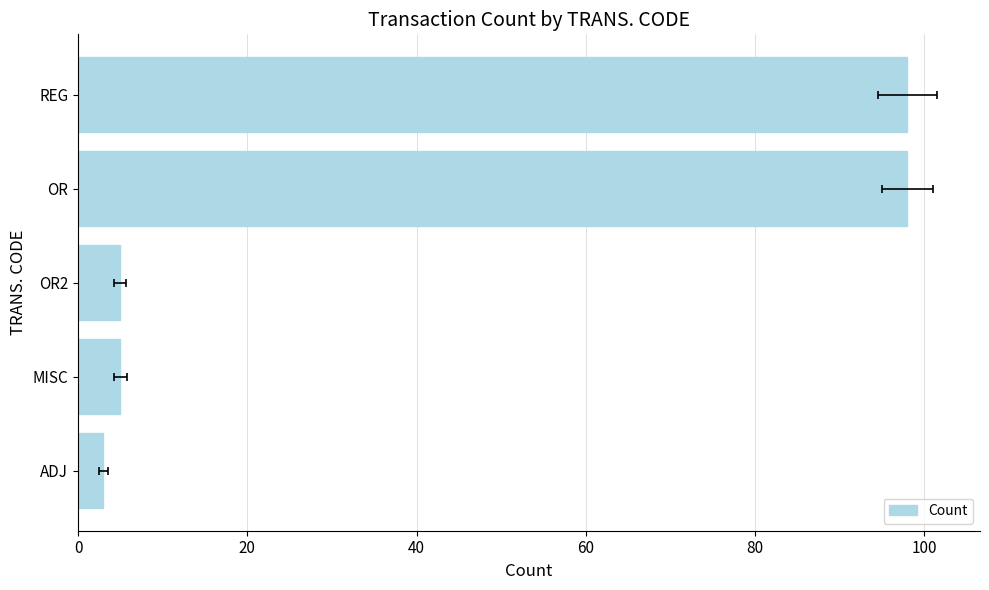

Is it true that the value at MISC is 2?

False